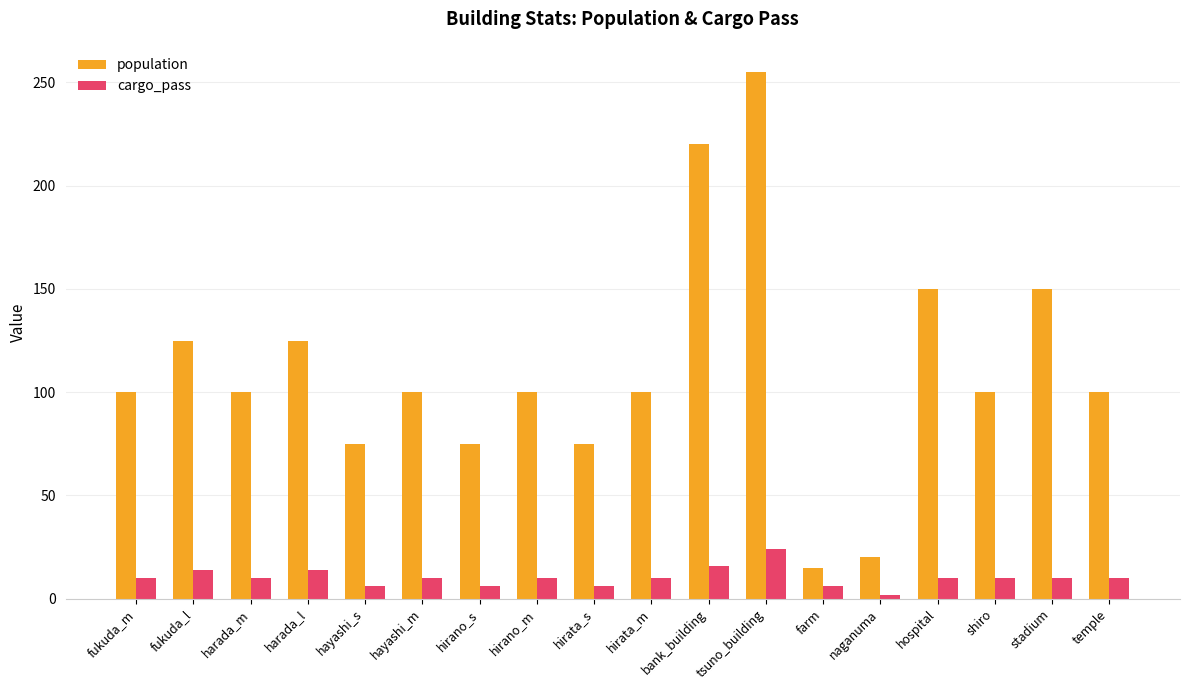

At which category is the sum across all series the highest?

tsuno_building